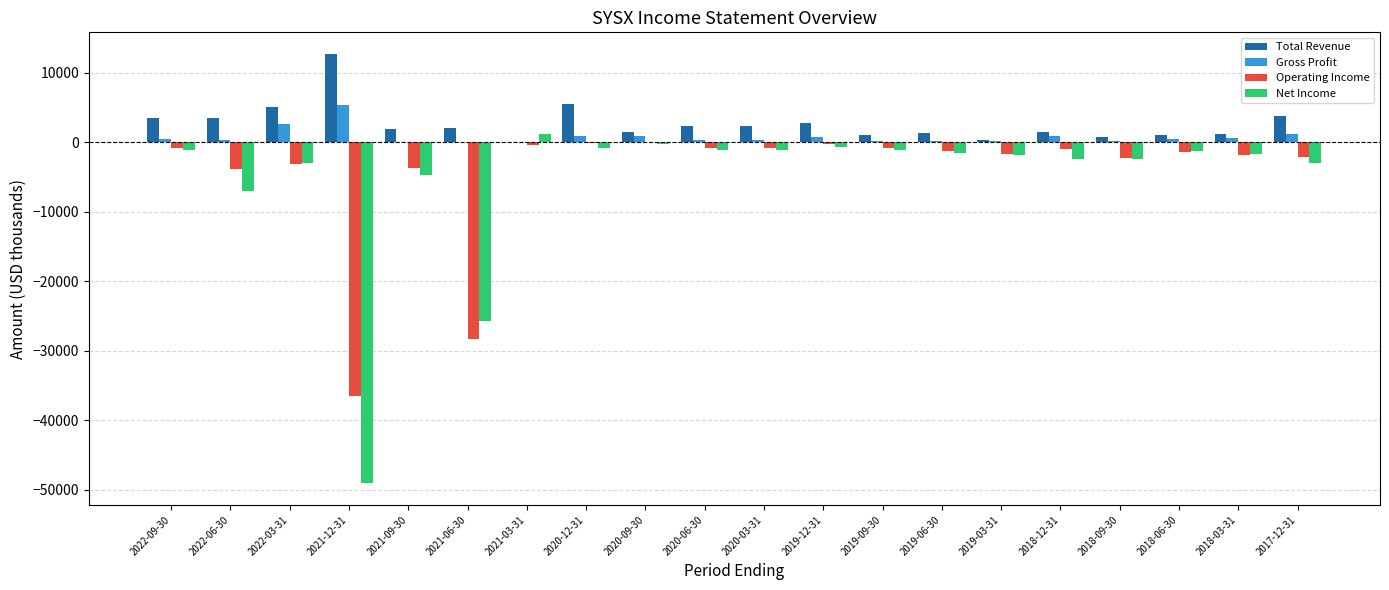

What is the sum of all Gross Profit values?

15600